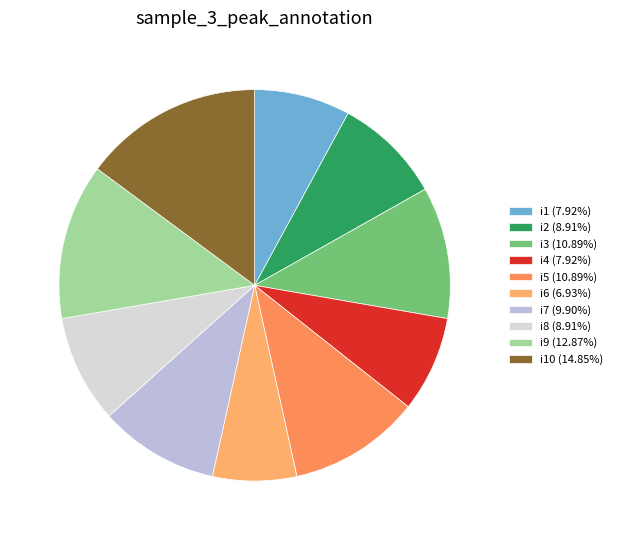

Rank the categories by value from highest to lowest.

i10, i9, i3, i5, i7, i2, i8, i1, i4, i6